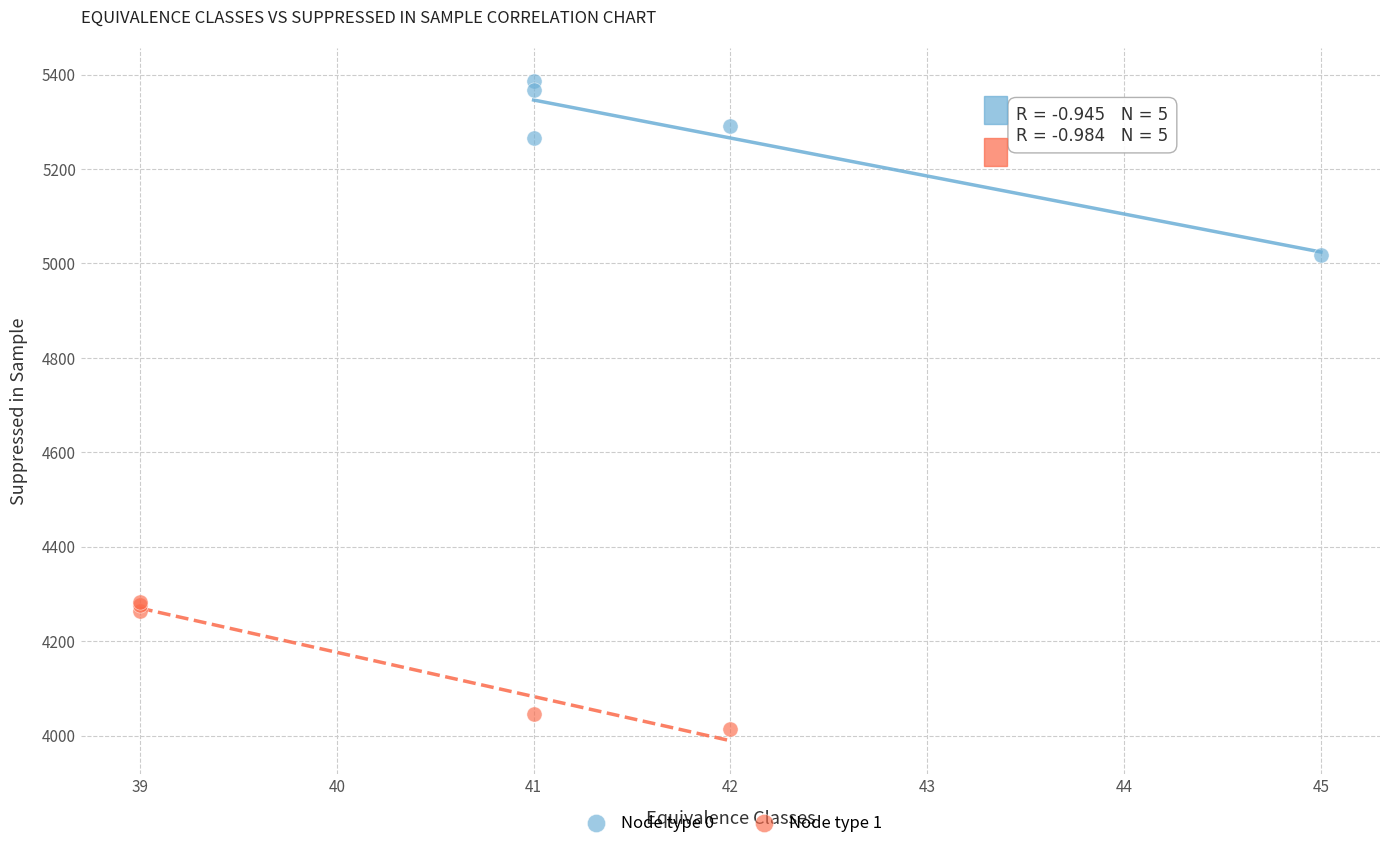

Which series contains the lowest Y value?

Node type 1